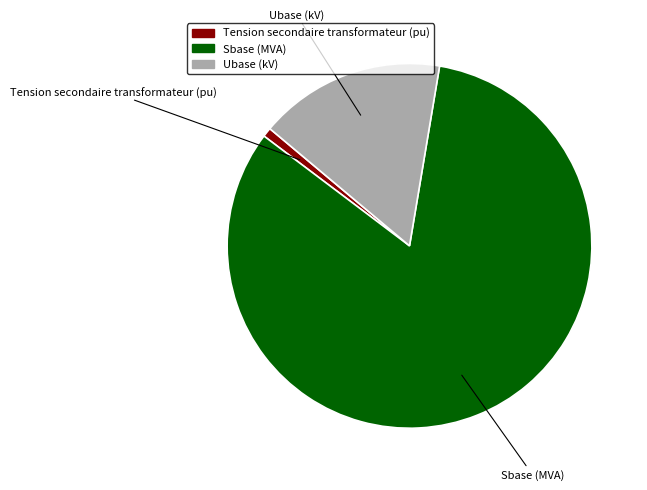

Does Sbase (MVA) account for over 50% of the chart?

Yes